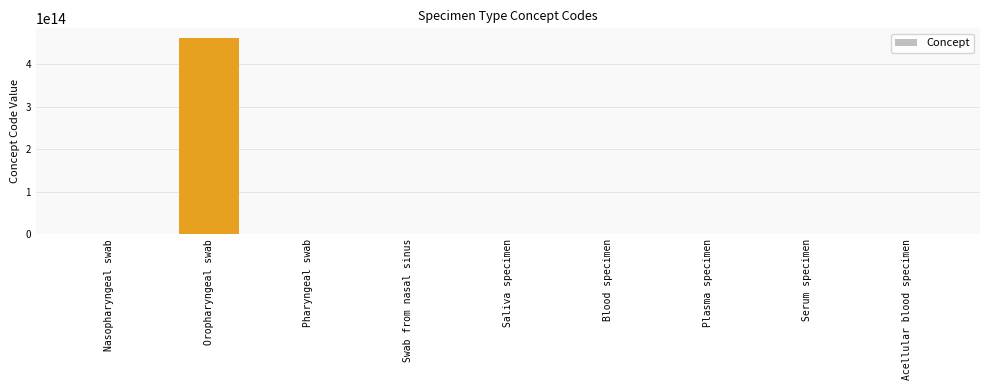

True or false: the data shows 461911000124106 at Oropharyngeal swab.

True